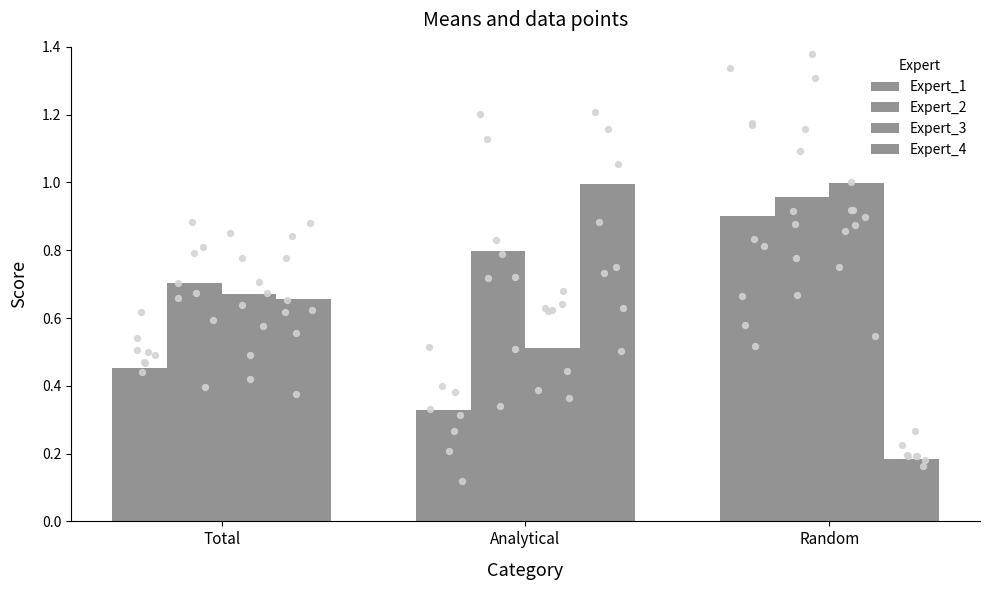

Which series has the largest Y range (max minus min)?

Expert_4